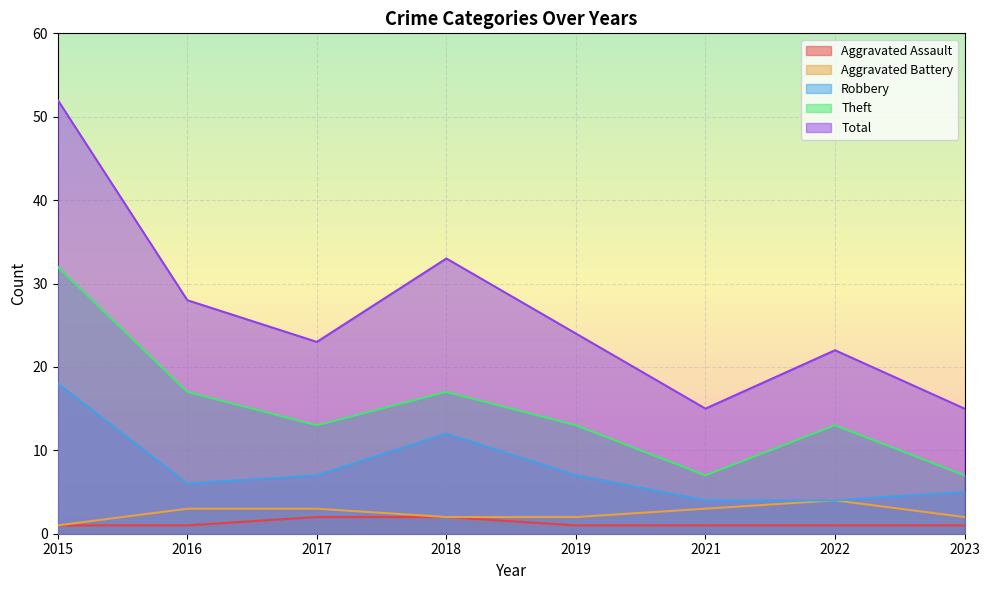

True or false: Aggravated Assault and Robbery intersect in this chart.

False